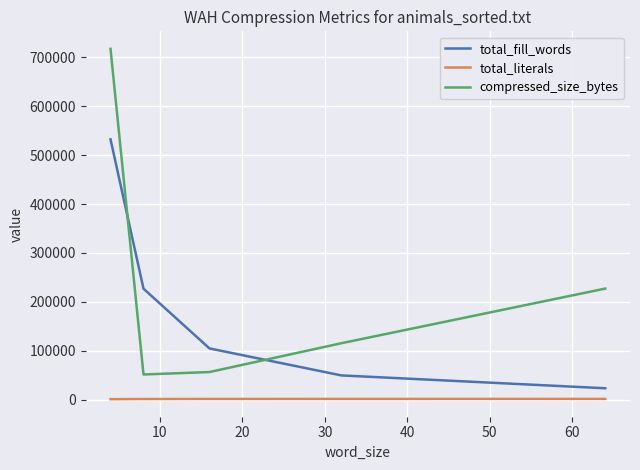

Rank the series by their maximum value, from lowest to highest.

total_literals, total_fill_words, compressed_size_bytes